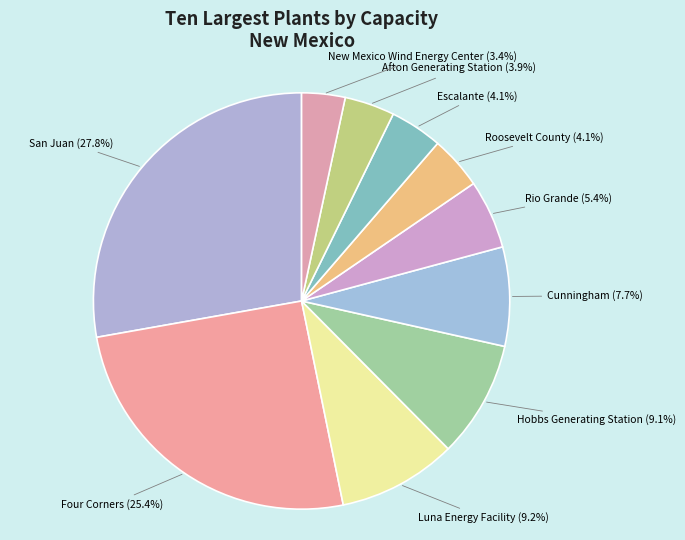

Count the number of slices in the pie.

10